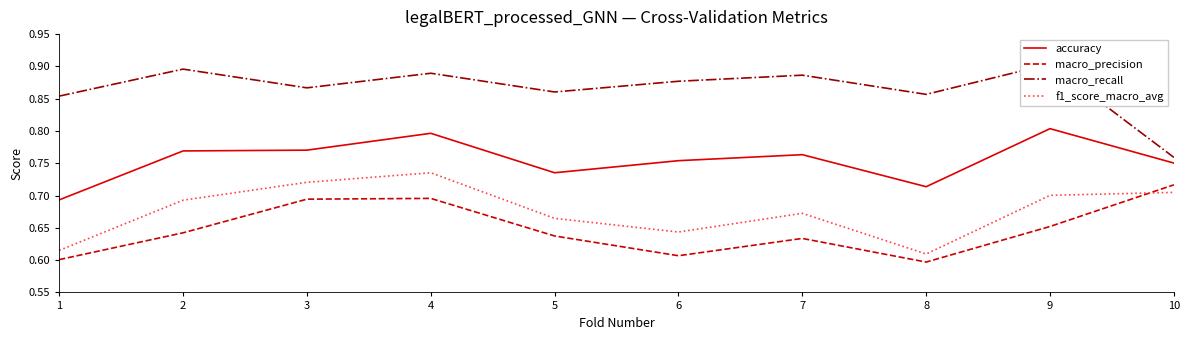

What is the value of the accuracy point at the 10th from the left?

0.8